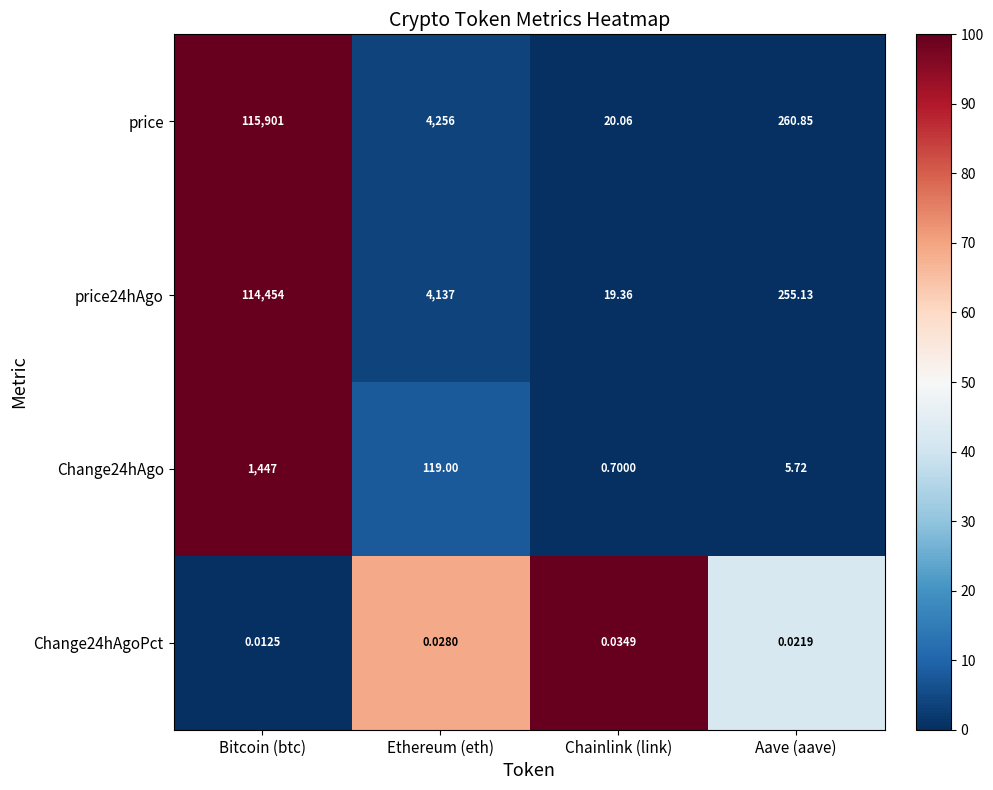

At which category is the sum across all series the highest?

Bitcoin (btc)